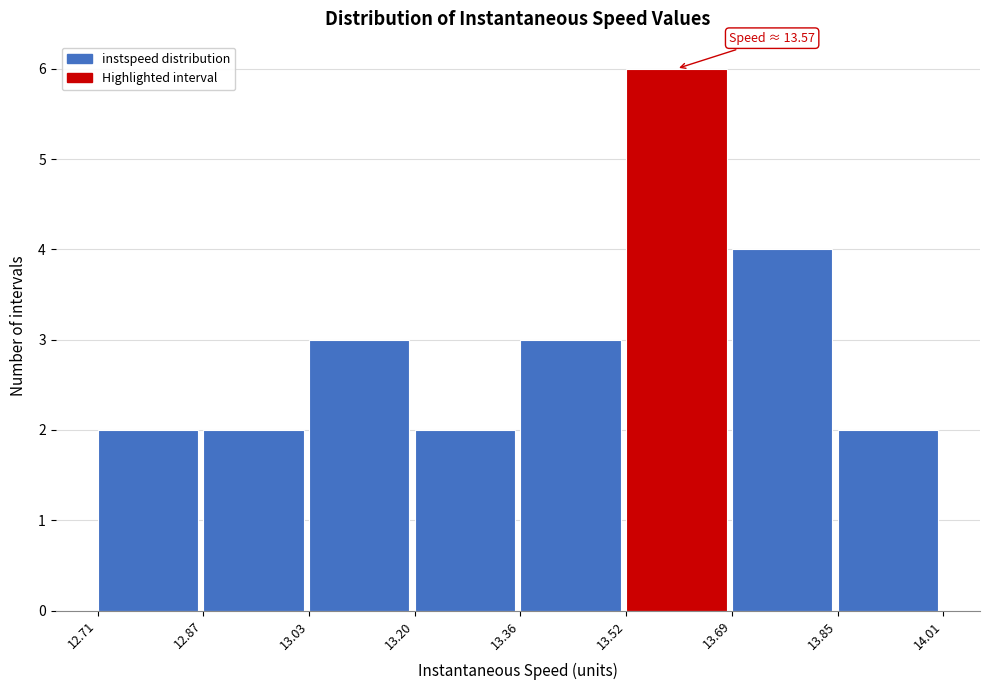

Over which range of the x-axis is the bar tallest?

13.52 to 13.69